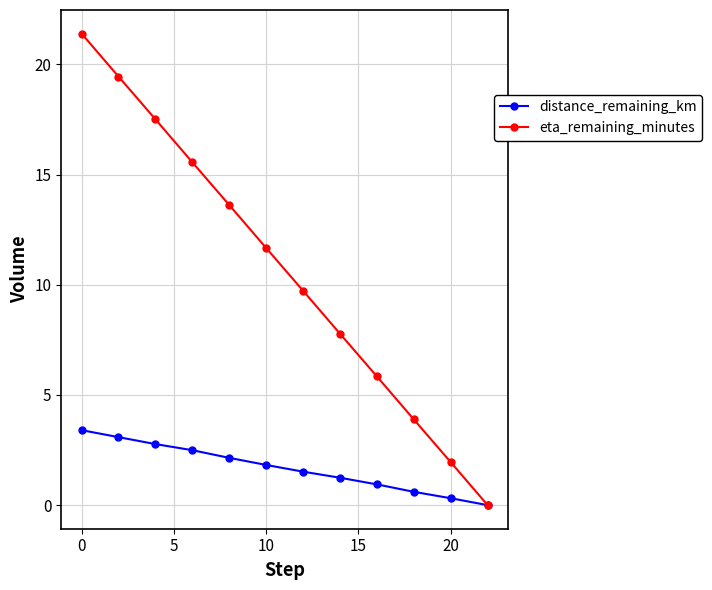

Which series has the largest range (max minus min)?

eta_remaining_minutes